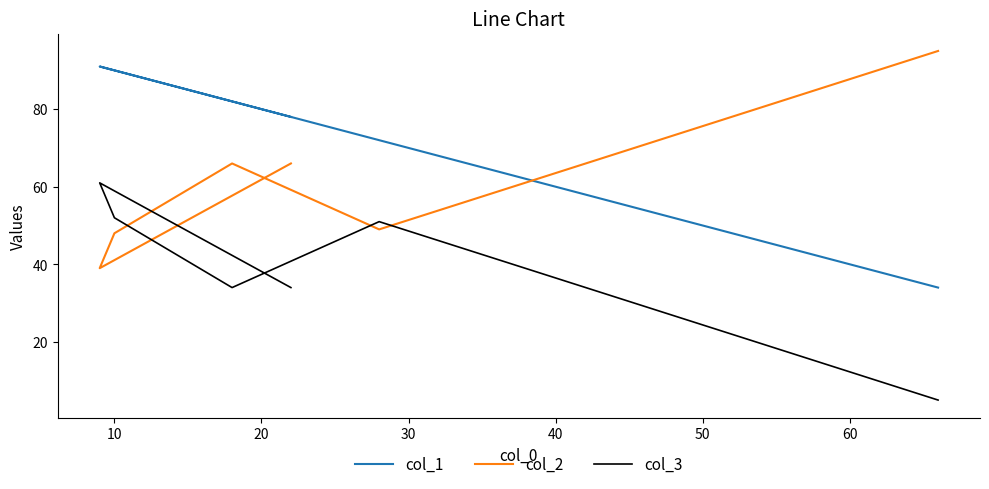

Does the chart display data point markers on the line(s)?

No